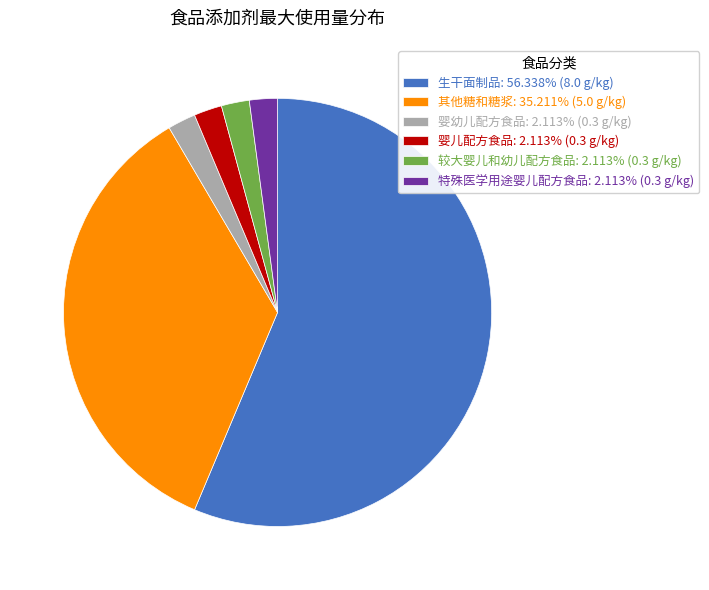

How many slices are in this pie chart?

6